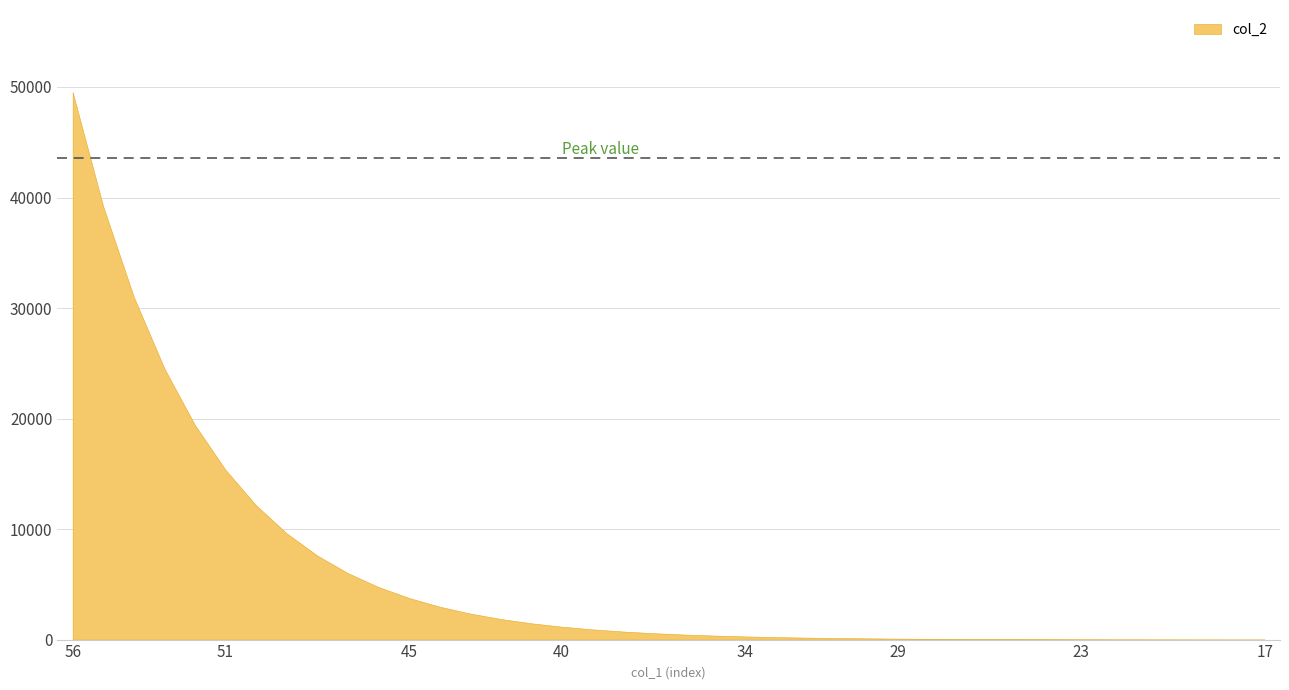

What is the value of the 1st point from the left?

49535.4